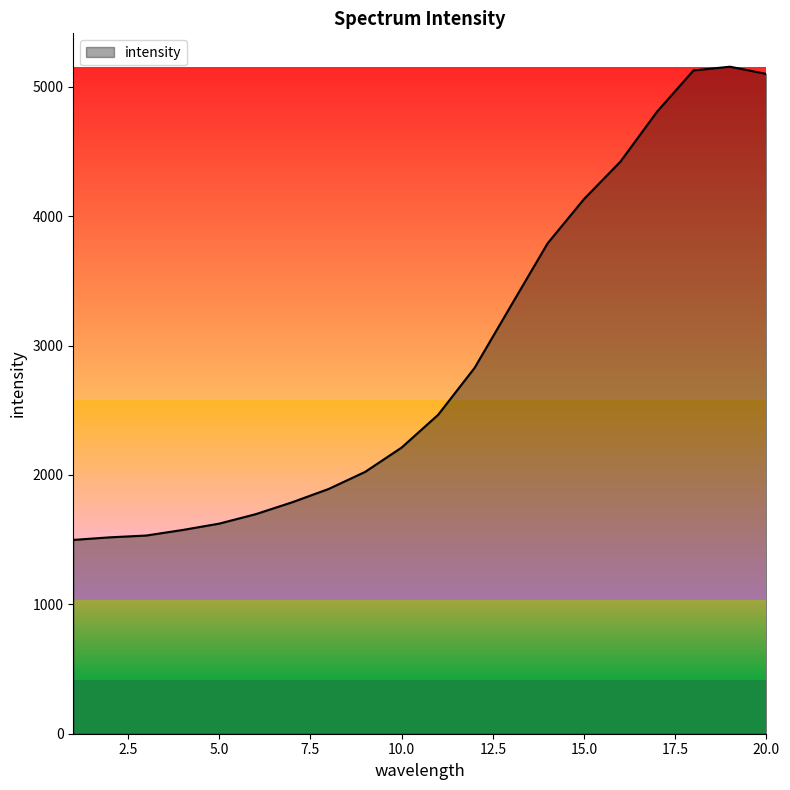

What is the minimum value shown in the chart?

1498